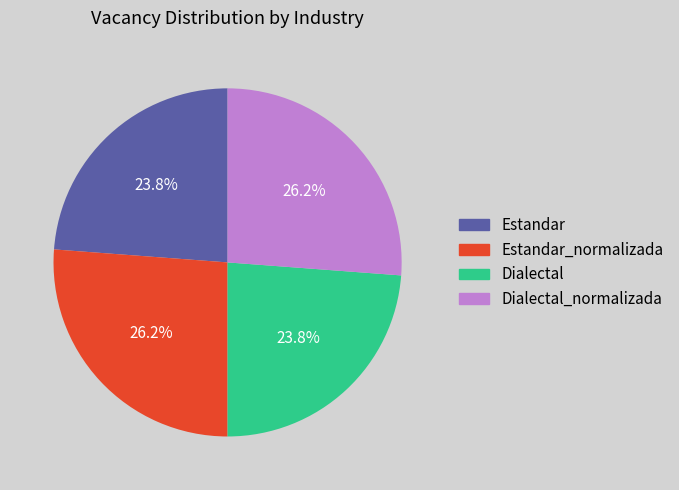

Is there any slice that represents more than half of the pie?

No